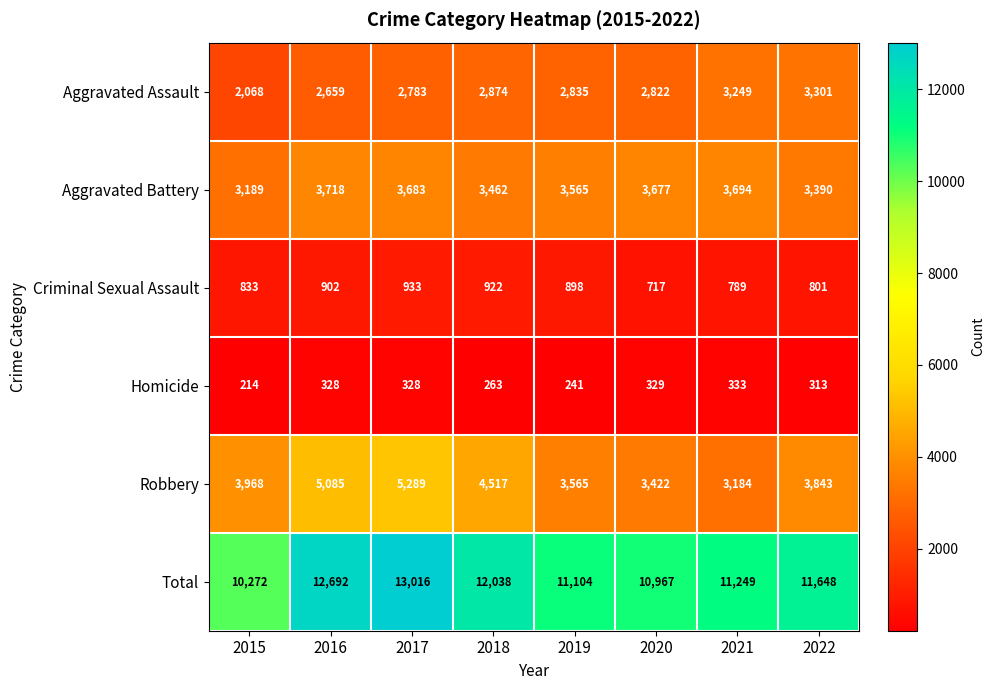

At which category is the sum across all series the highest?

2017